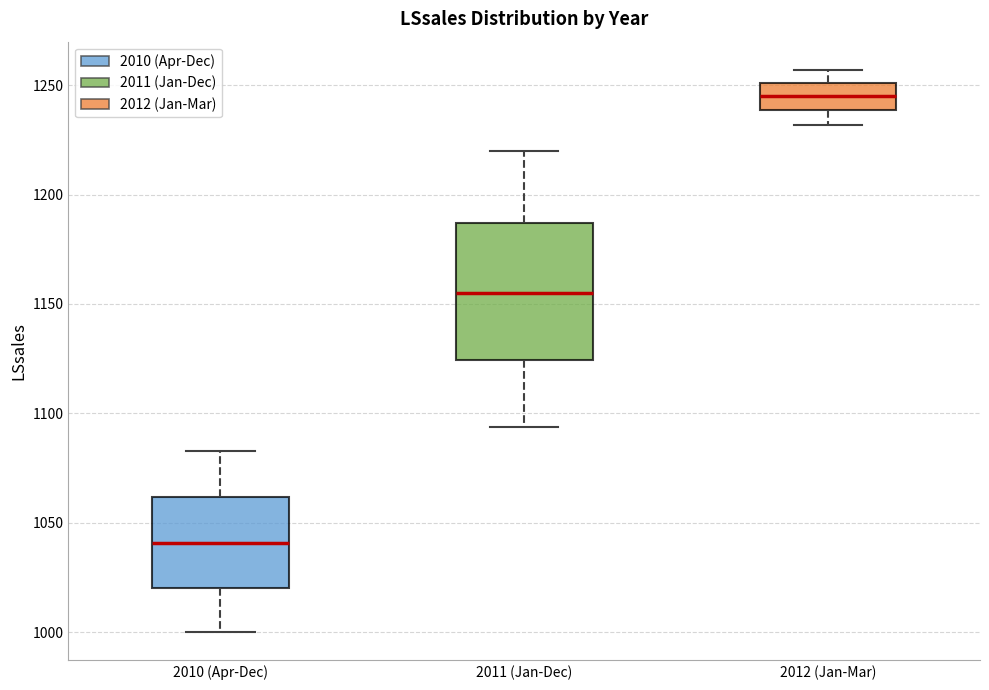

Which box is the tallest, from its lower edge to its upper edge?

2011 (Jan-Dec)